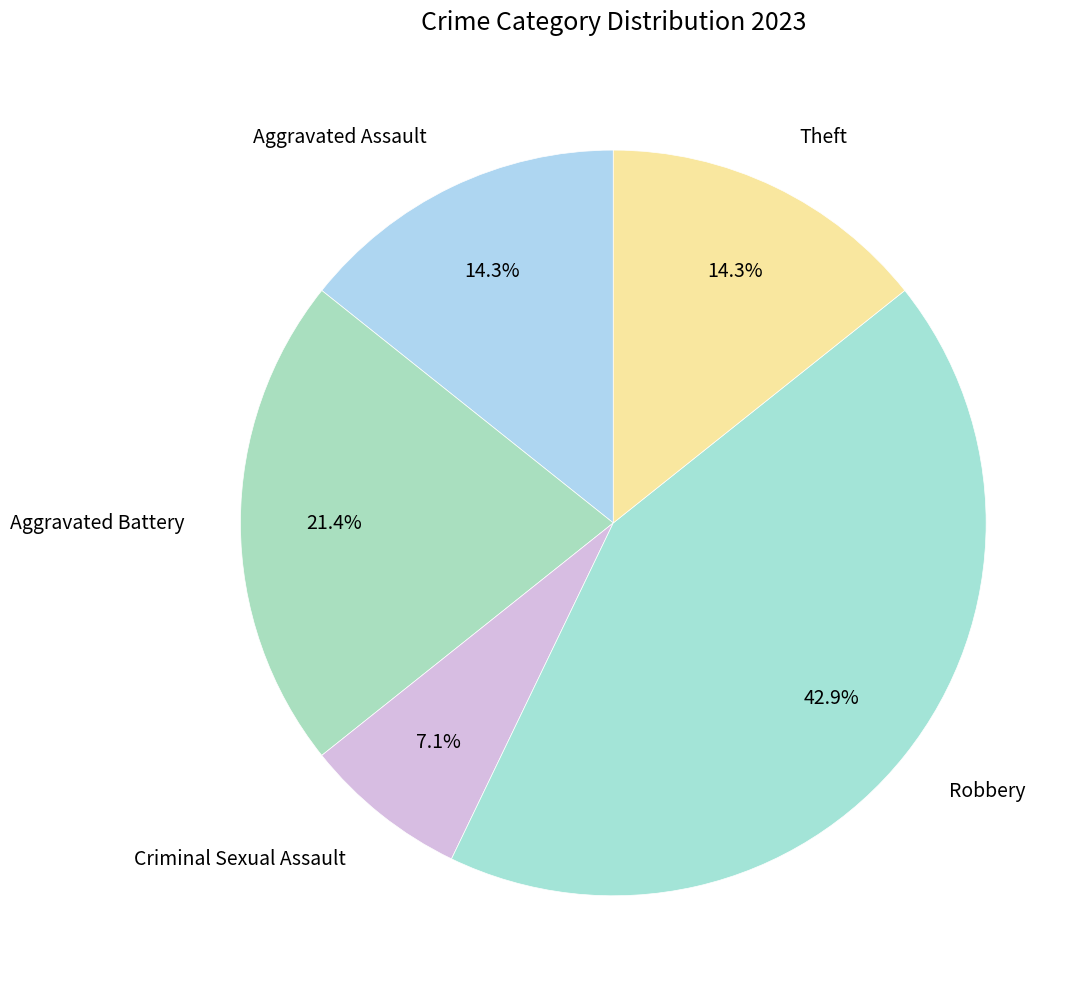

Which category has the smallest portion of the pie?

Criminal Sexual Assault